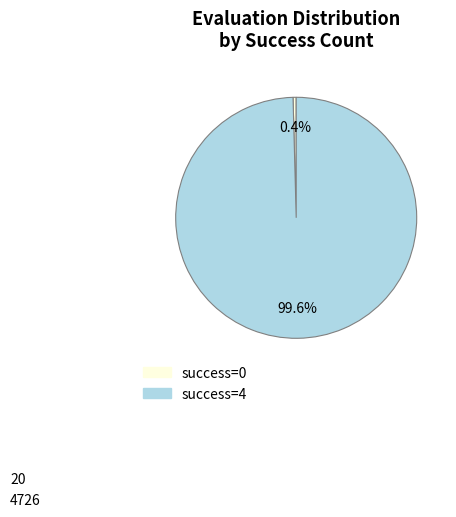

Rank the categories by value from highest to lowest.

success=4, success=0